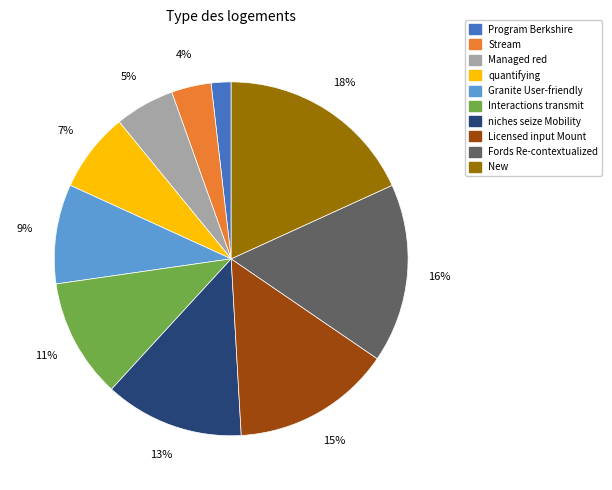

Rank the categories by value from highest to lowest.

New, Fords Re-contextualized, Licensed input Mount, niches seize Mobility, Interactions transmit, Granite User-friendly, quantifying, Managed red, Stream, Program Berkshire